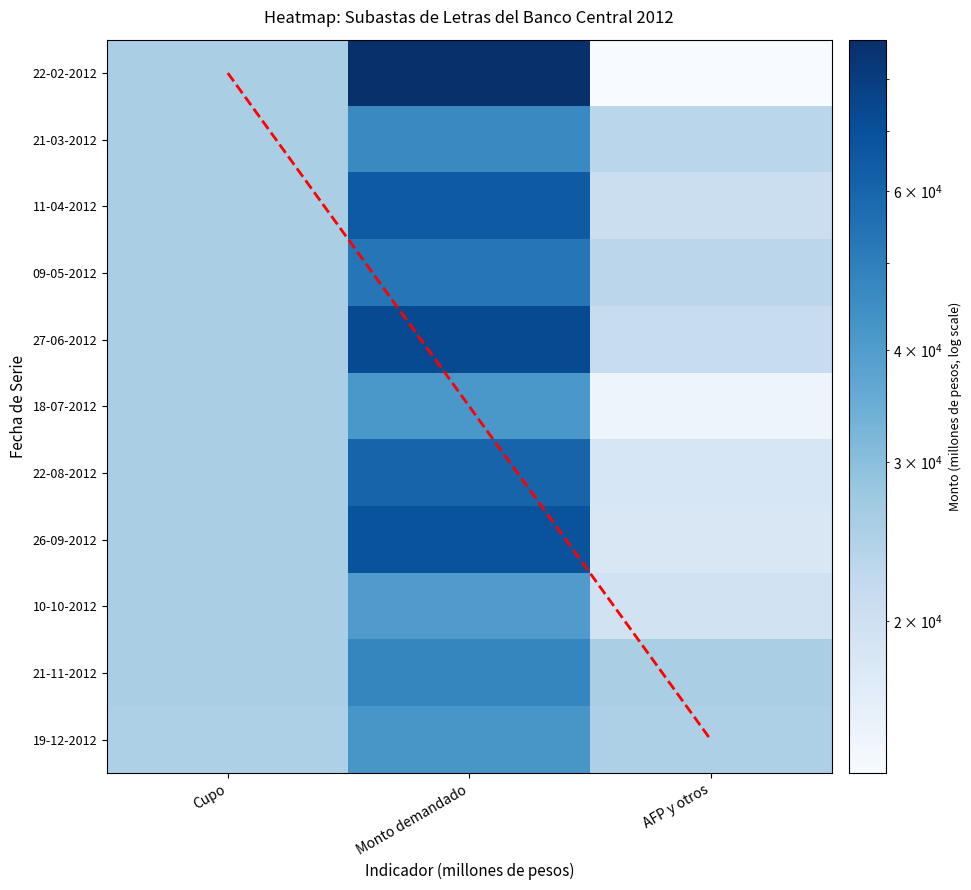

What is the difference between the maximum and second lowest values in the 18-07-2012 series?

16350